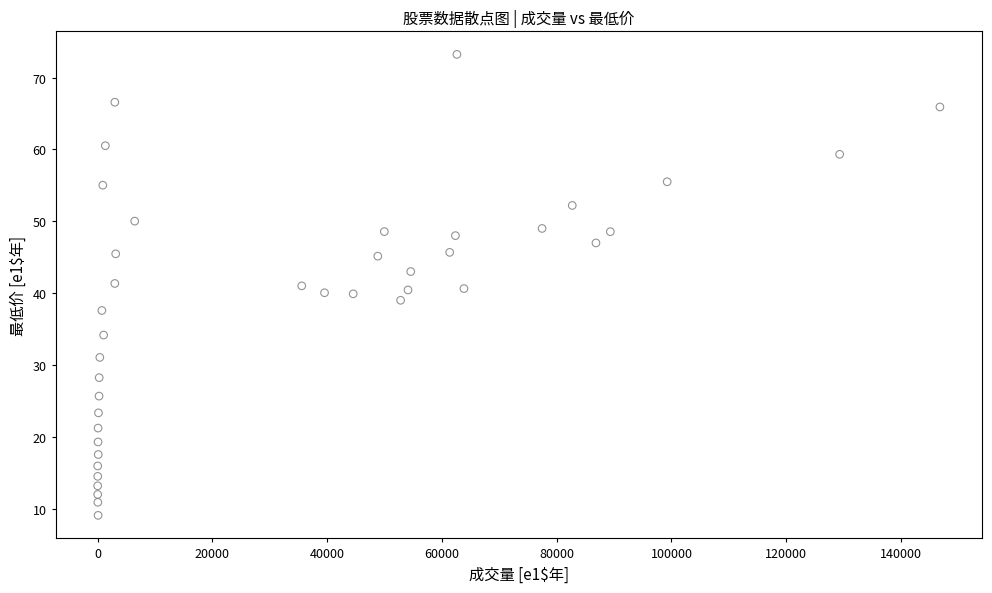

How many points are shown in the scatter plot?

40